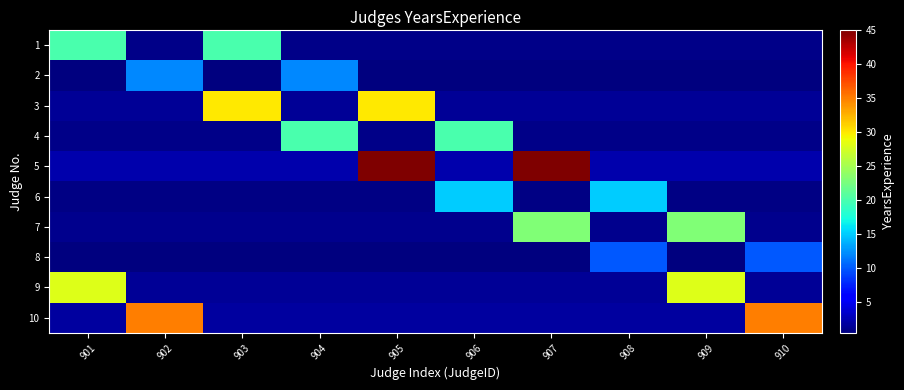

Which has a higher value, 906 or 904?

906